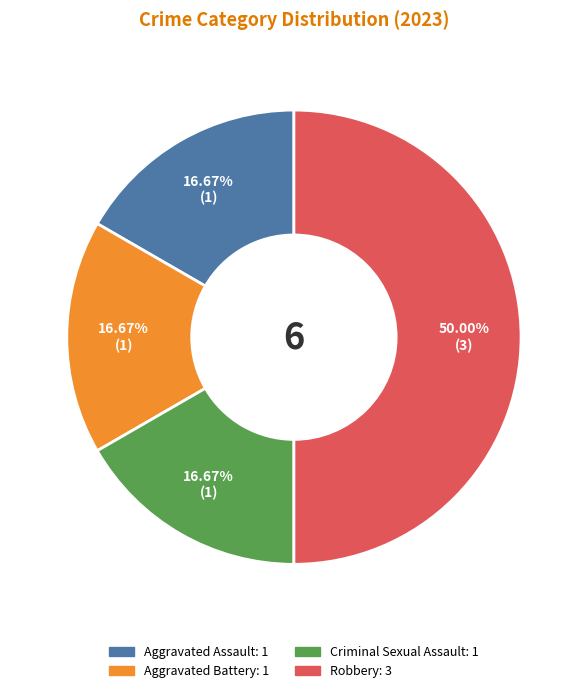

Which slice is the largest?

Robbery